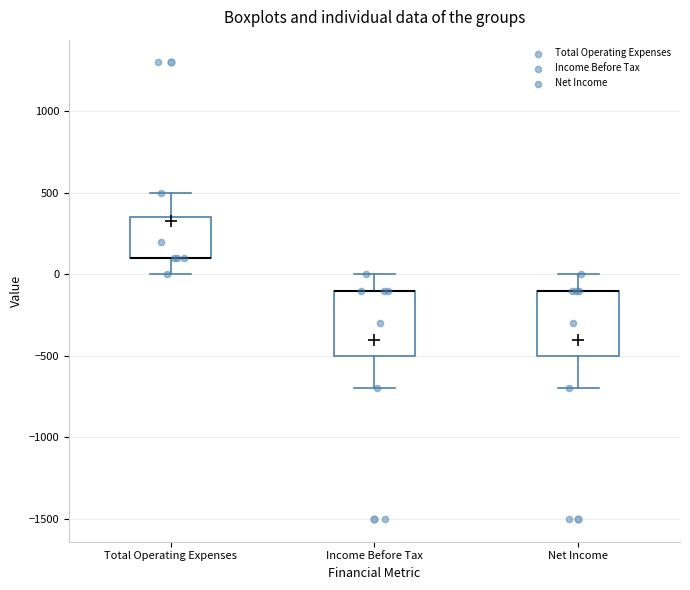

Where does the lower whisker of the box for Income Before Tax end on the y-axis? The values are not printed on the chart, so give them approximately, as read against the axis.

-700